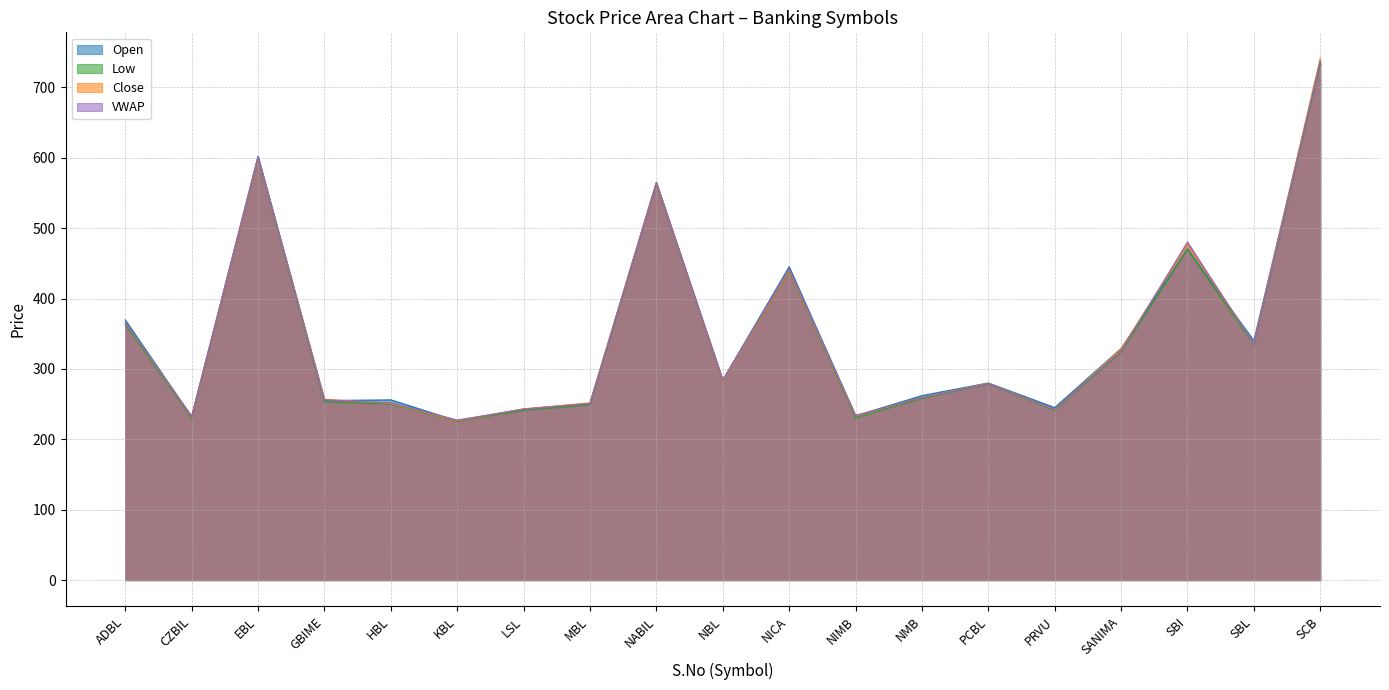

True or false: VWAP has a value of 227.3 at KBL.

True